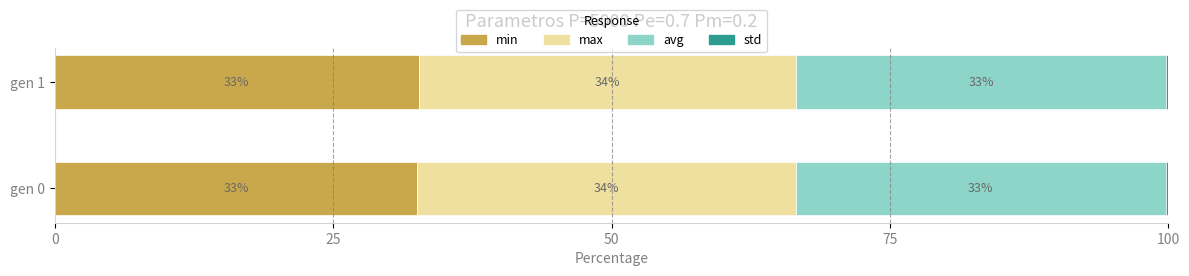

Count the std values in the range 0 to 1.

2